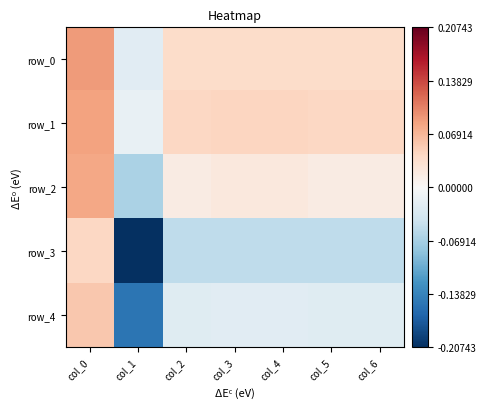

What is the approximate value of row_2 at col_6?

0.9